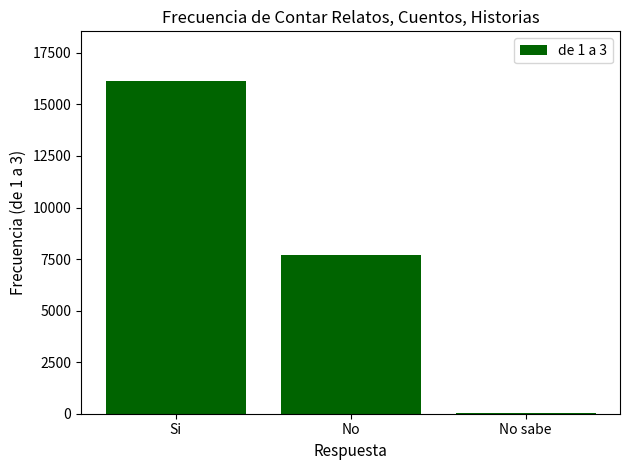

Between No sabe and Si, which is larger?

Si